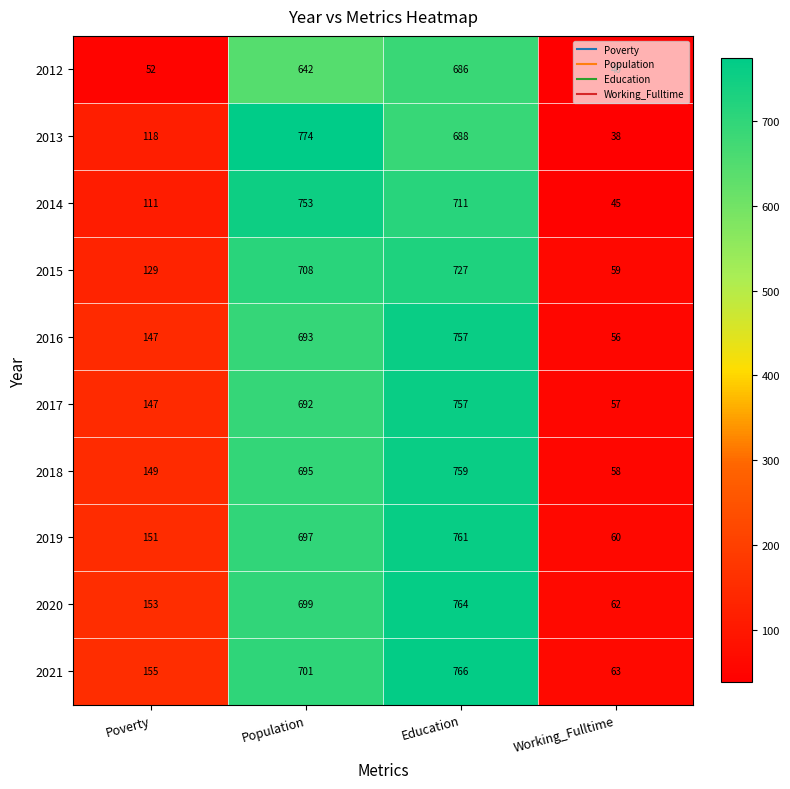

At which label does 2014 first exceed 711?

Population